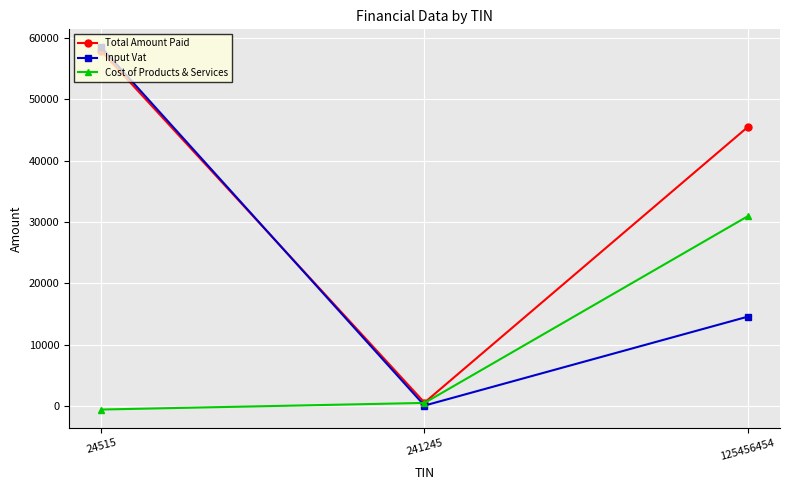

What is the value of the Total Amount Paid point at the 3rd from the left?

45456